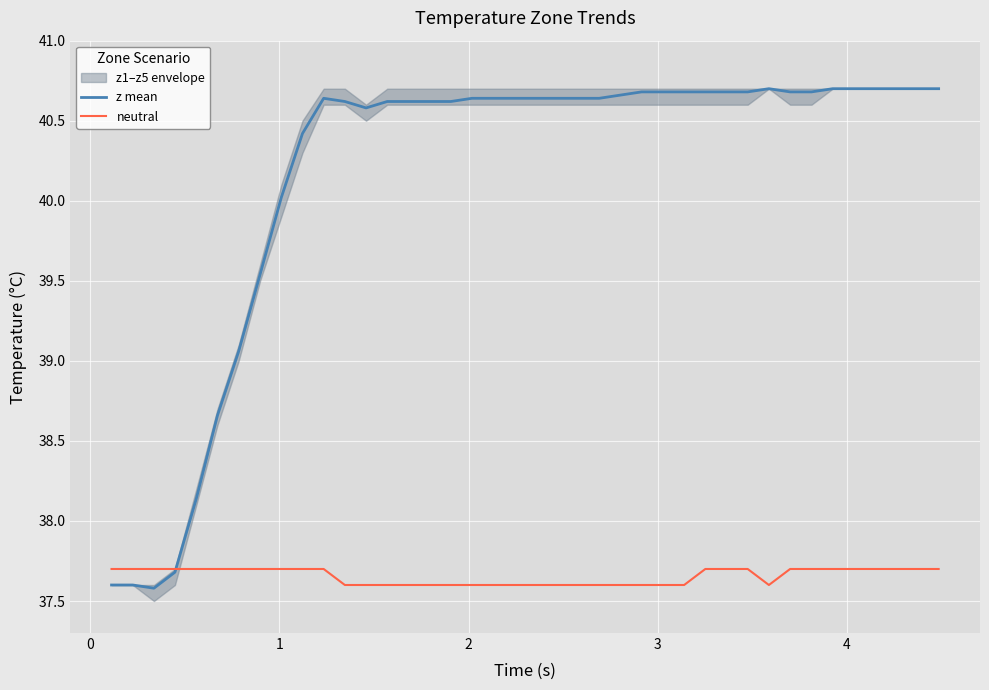

What is the lowest value of the z mean series?

37.6